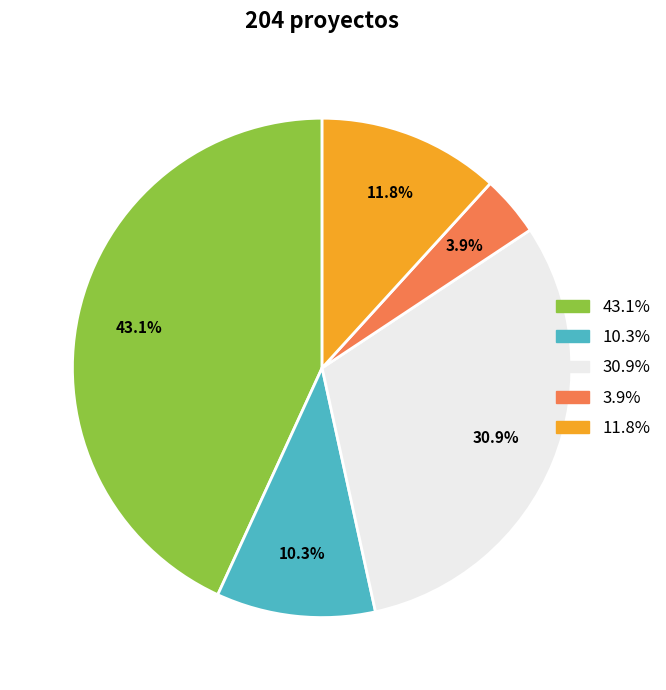

How many slices are in this pie chart?

5